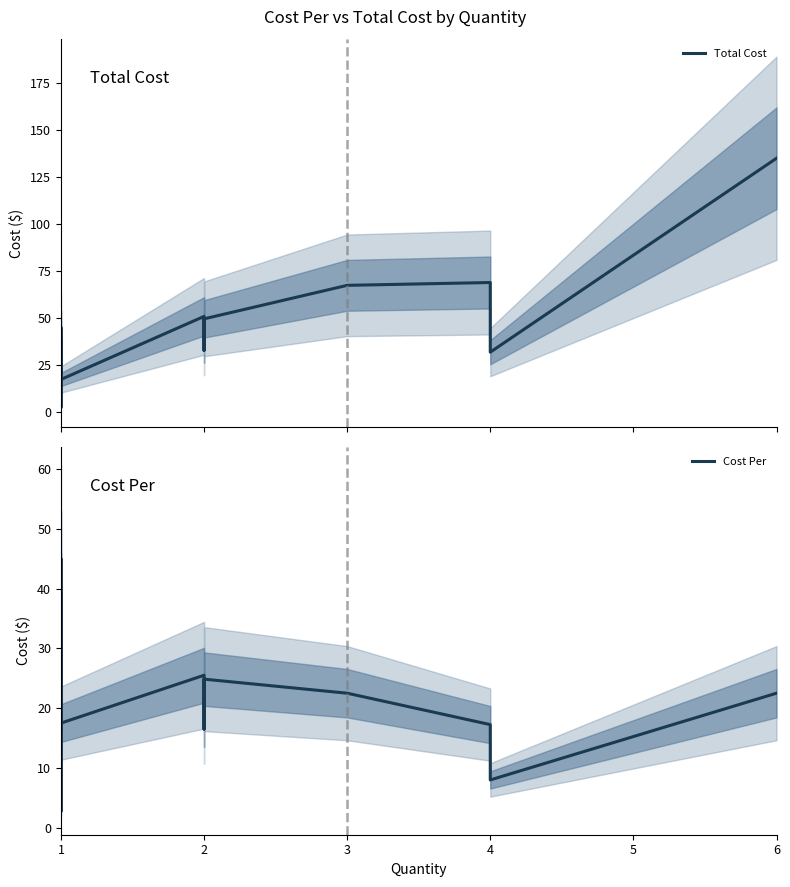

Reading right to left, what are all the values shown in this chart?

Total Cost: 135.0	32.0	69.0	67.5	49.7	33.0	43.0	51.0	17.5	20.0	24.0	39.0	2.9	2.8	39.5	45.0	25.9	16.5
Cost Per: 22.5	8.0	17.2	22.5	24.9	16.5	21.5	25.5	17.5	20.0	24.0	39.0	2.9	2.8	39.5	45.0	25.9	16.5